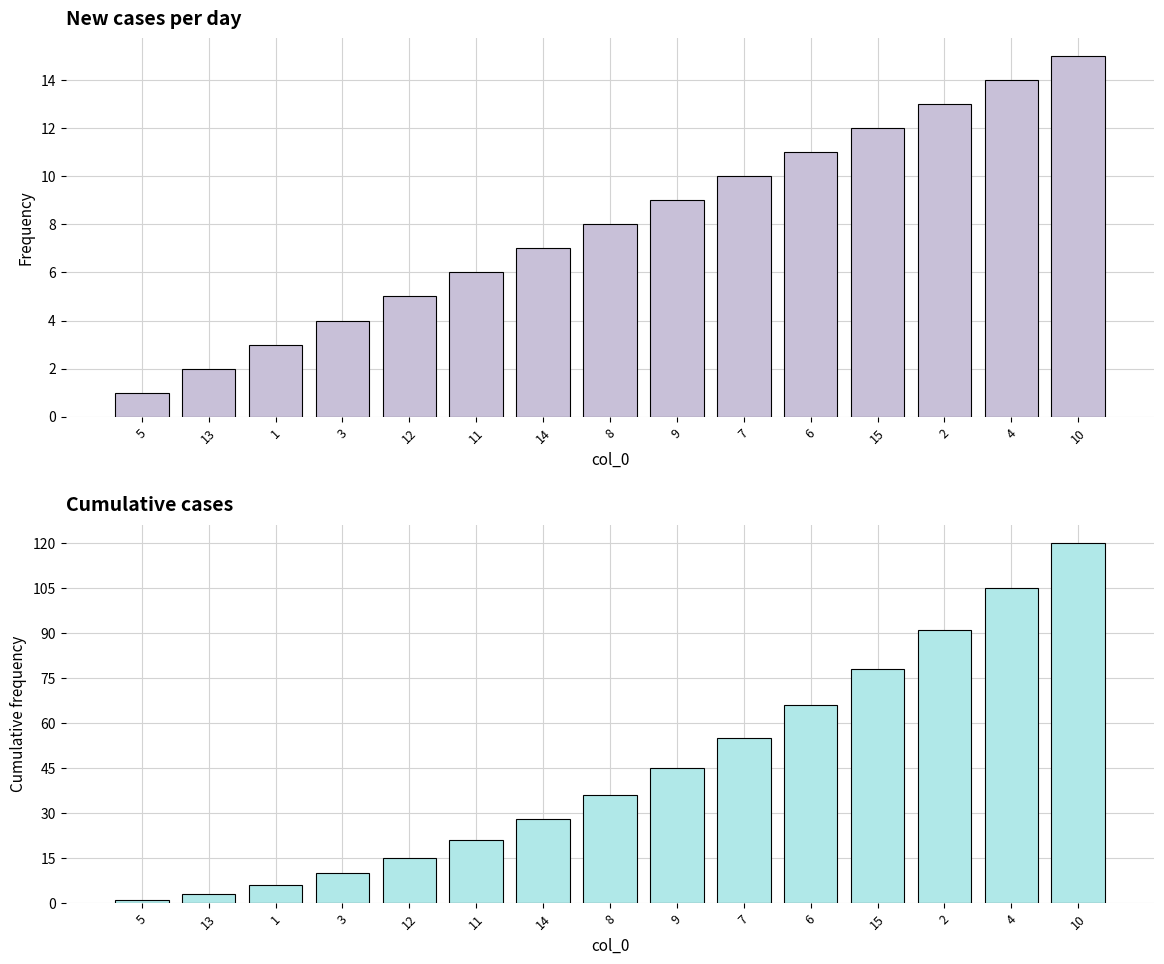

Which category has the lowest value across all series?

5